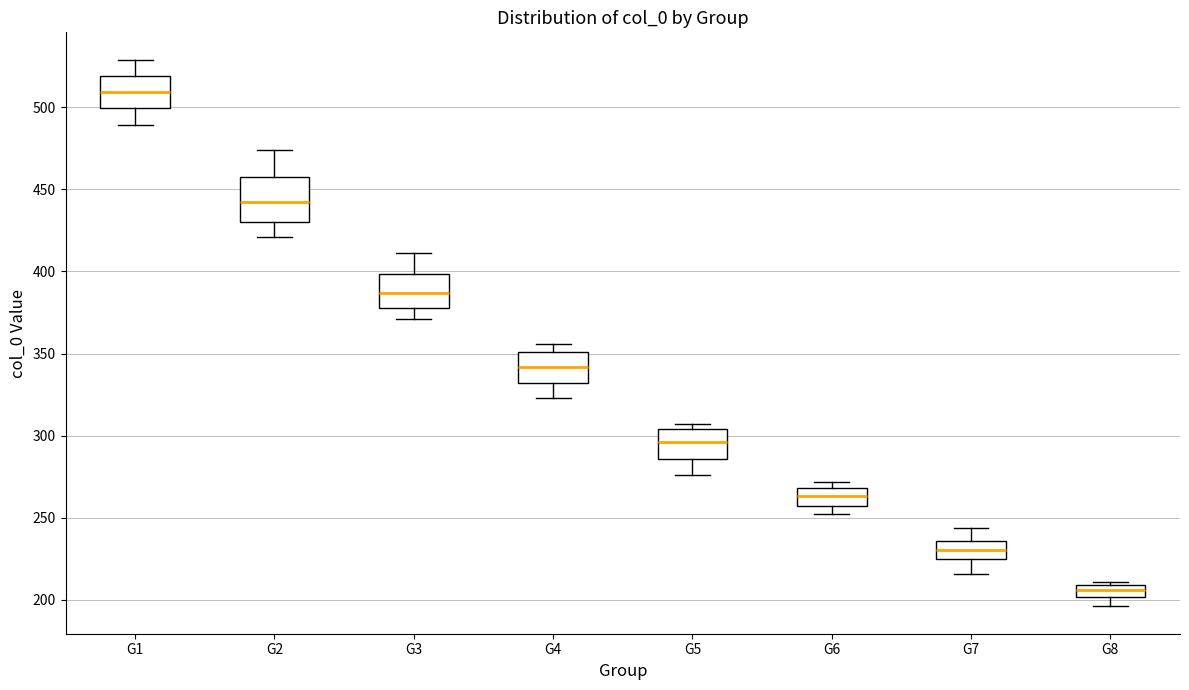

Which box's median line is the lowest?

G8